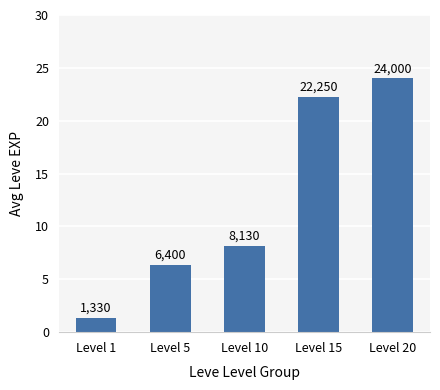

How many bars are there in total?

5